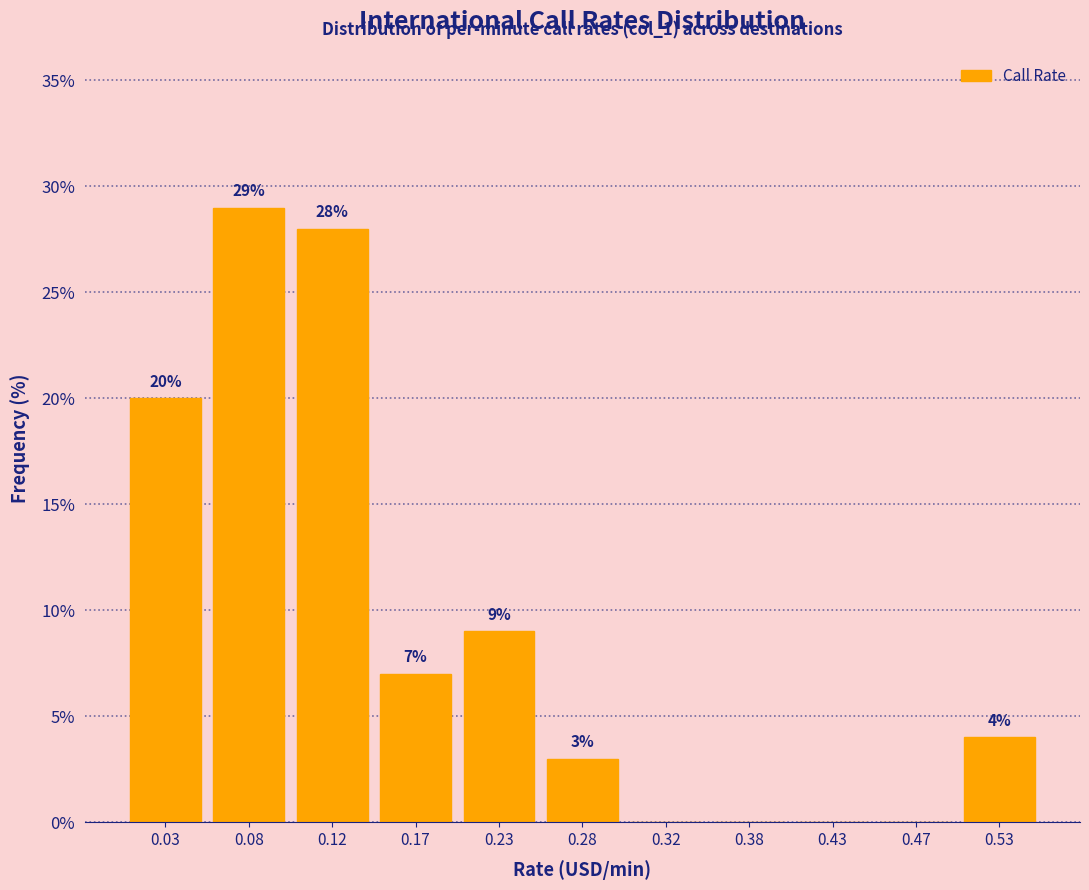

Which range on the x-axis has the tallest bar?

0.05 to 0.10